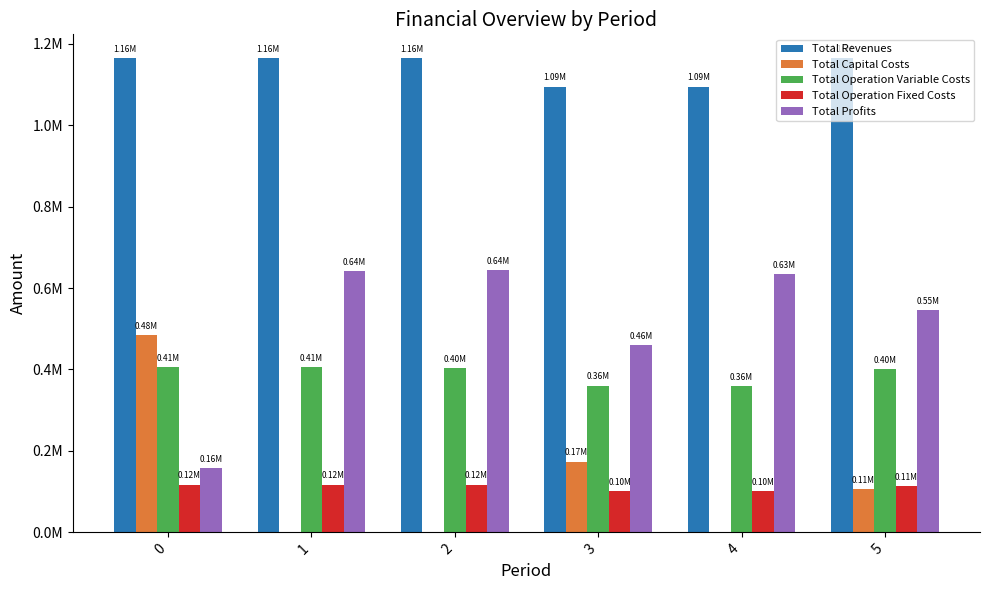

What are all the series names shown in the legend?

Total Revenues, Total Capital Costs, Total Operation Variable Costs, Total Operation Fixed Costs, Total Profits